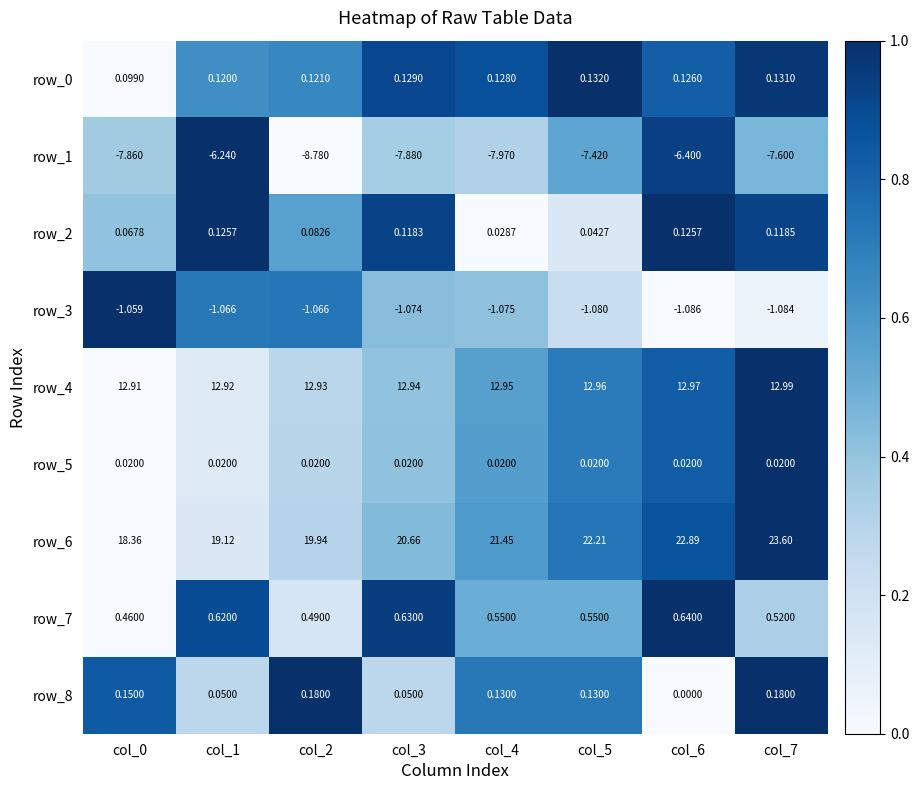

Is the value of row_6 at col_6 greater than the value of row_1 at col_0?

Yes